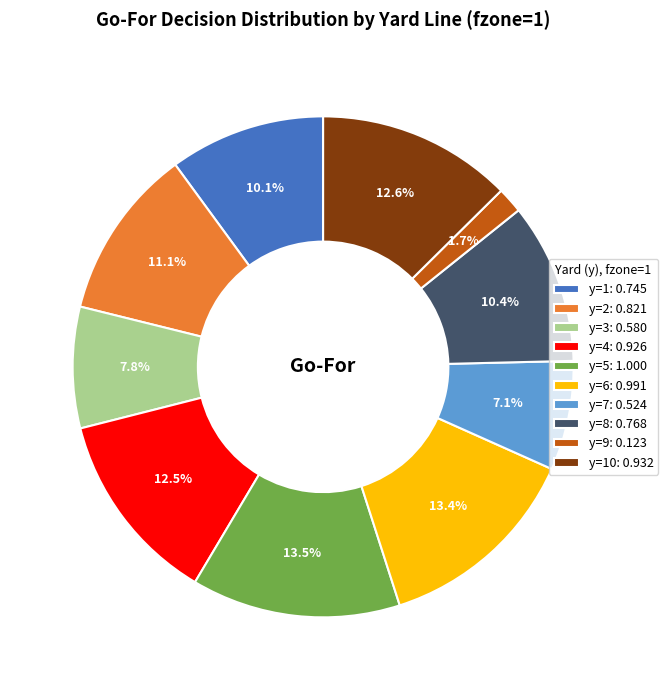

Is there any slice that represents more than half of the pie?

No